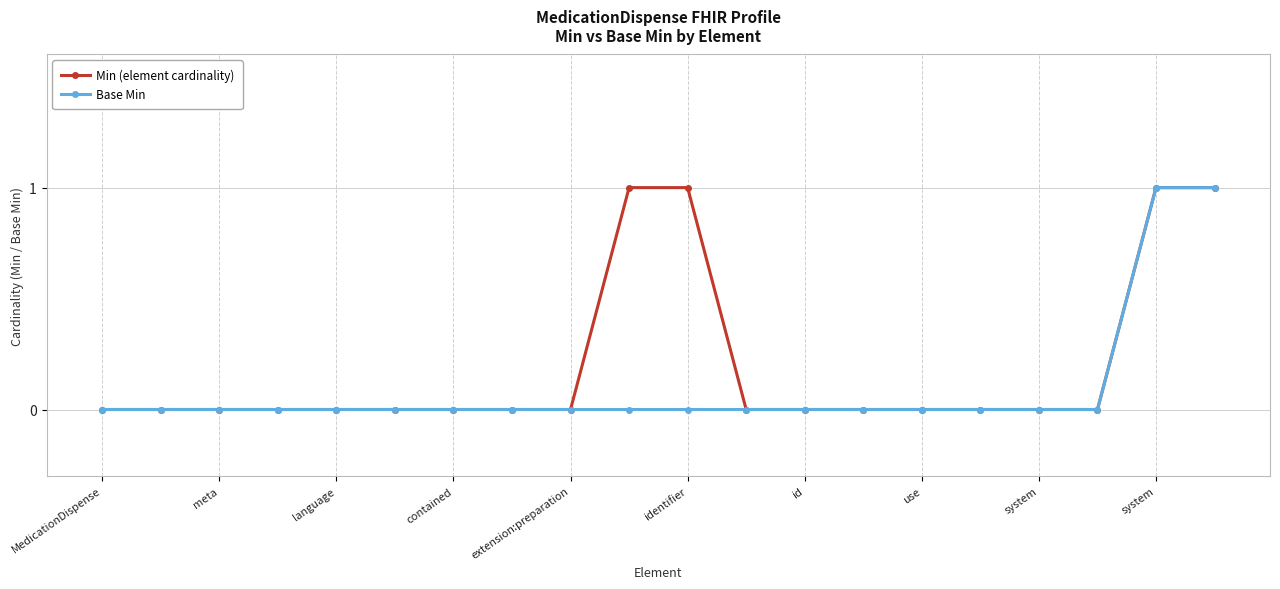

Which series has the largest total across all categories?

Min (element cardinality)